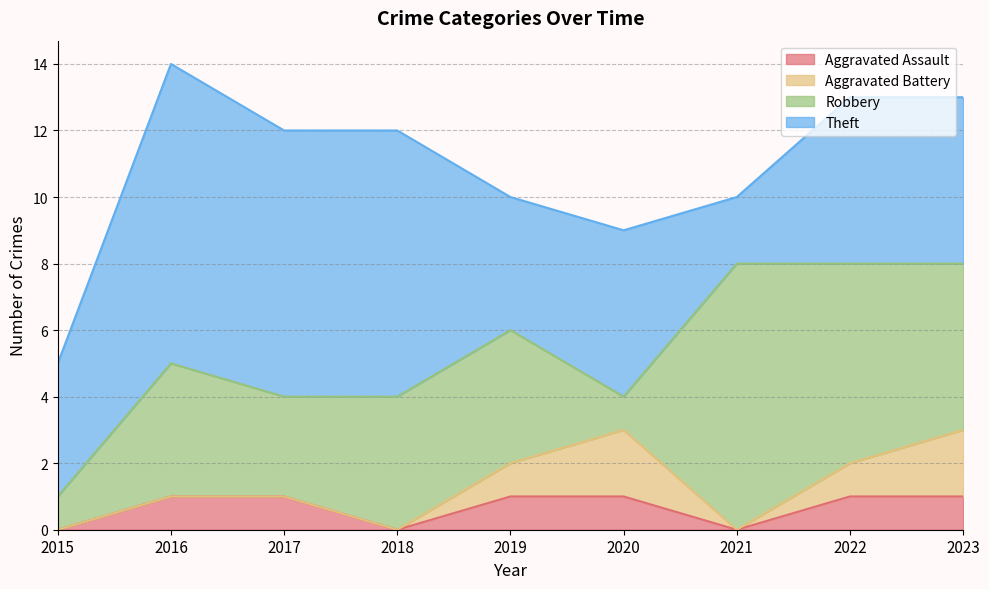

Which category has the lowest value across all series?

2015